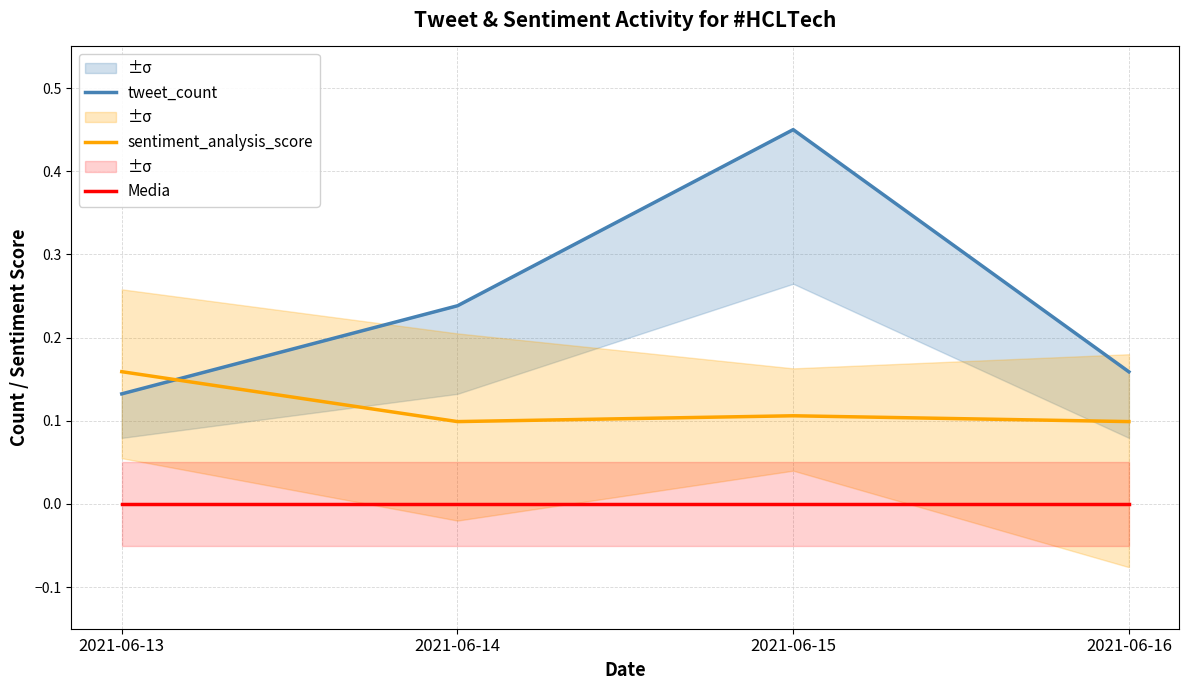

True or false: sentiment_analysis_score and Media intersect in this chart.

False